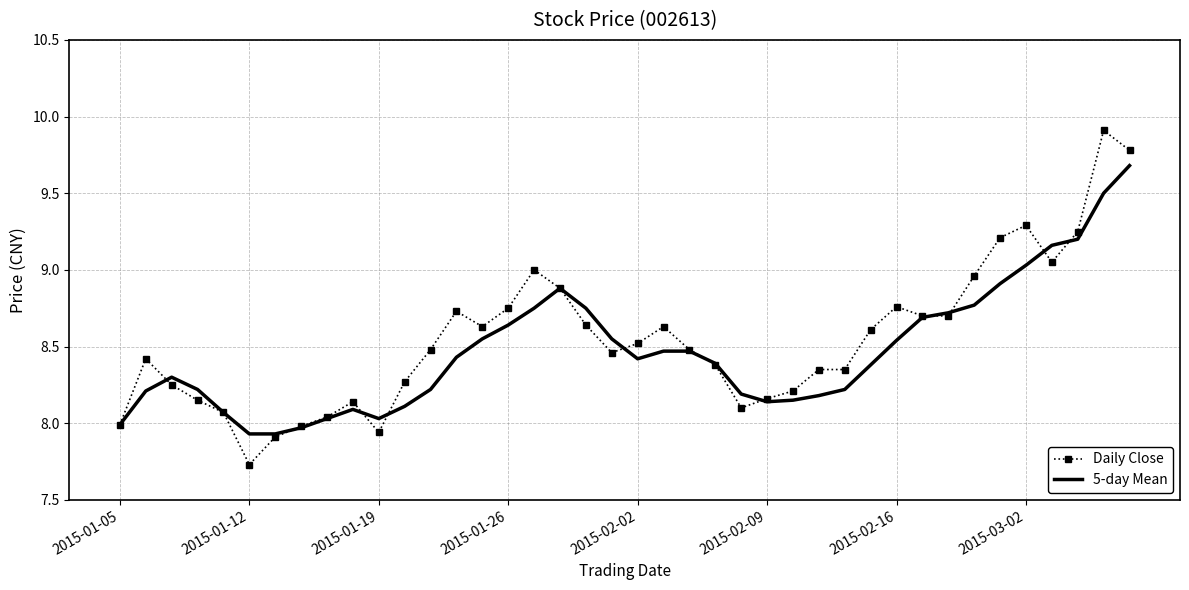

What is the maximum value for 5-day Mean?

9.7